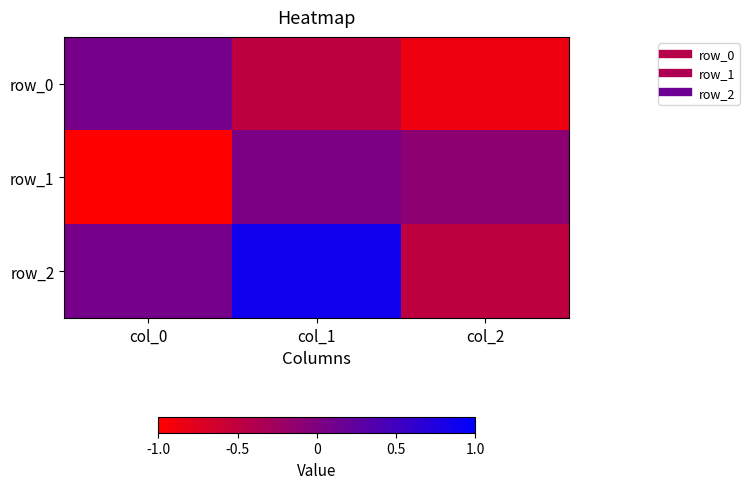

Reading left to right, extract all data points from this chart.

row_0: col_0=0.1	col_1=-0.5	col_2=-0.9
row_1: col_0=-1.0	col_1=0.0	col_2=-0.1
row_2: col_0=0.1	col_1=0.9	col_2=-0.5